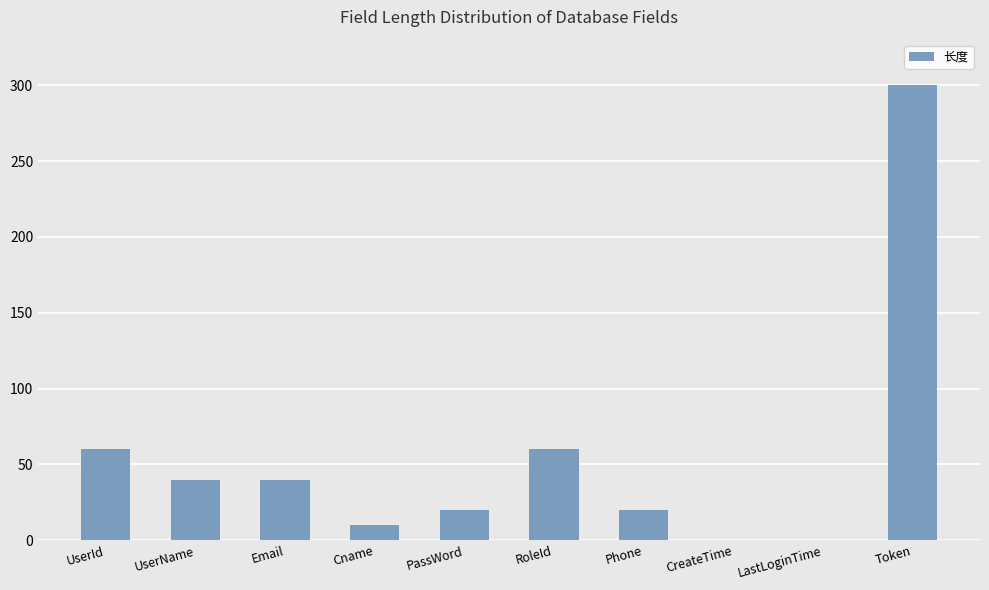

How many distinct data groups are displayed?

1